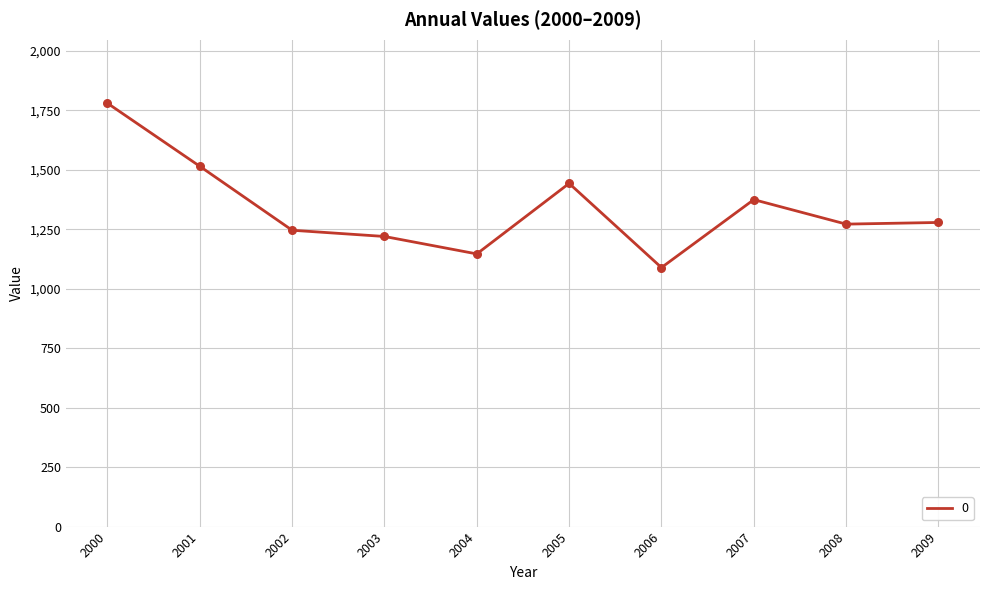

Which has a higher value, 2002 or 2007?

2007